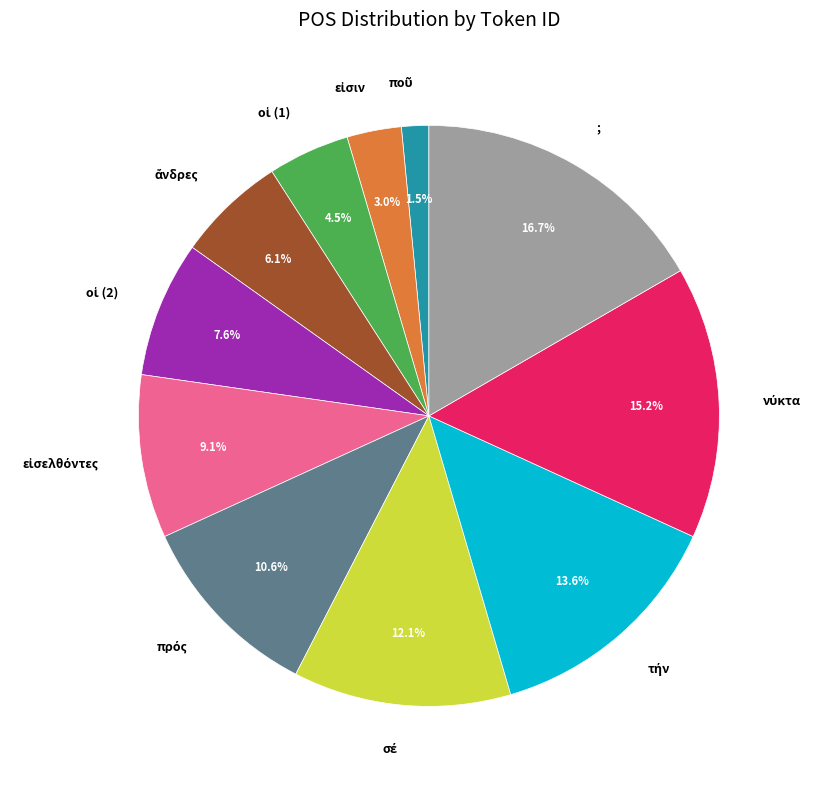

What is the largest slice in the pie chart?

;